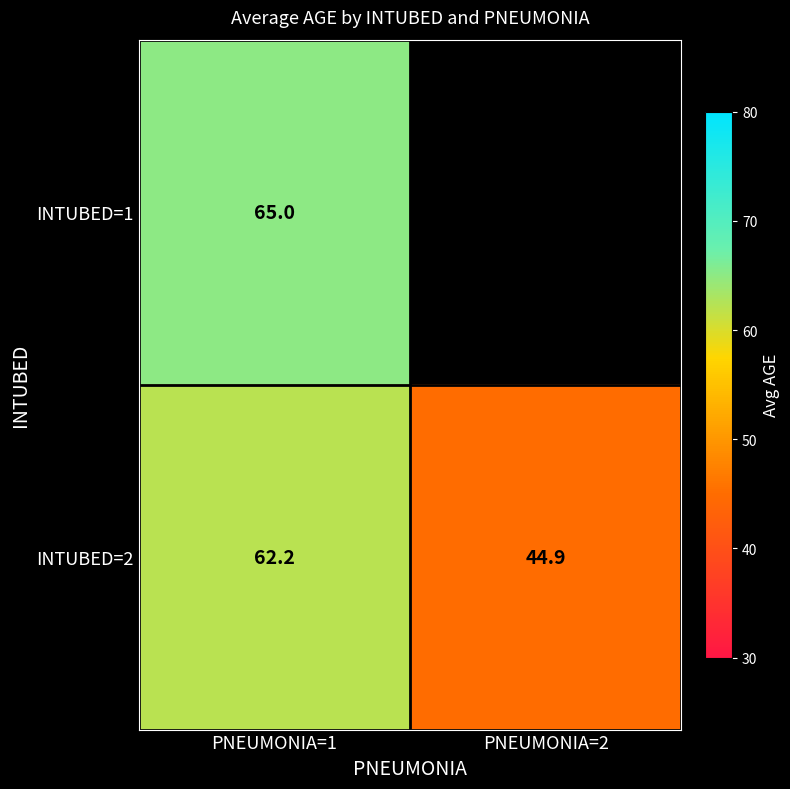

Is the value of INTUBED=2 at PNEUMONIA=2 greater than the value of INTUBED=1 at PNEUMONIA=1?

No